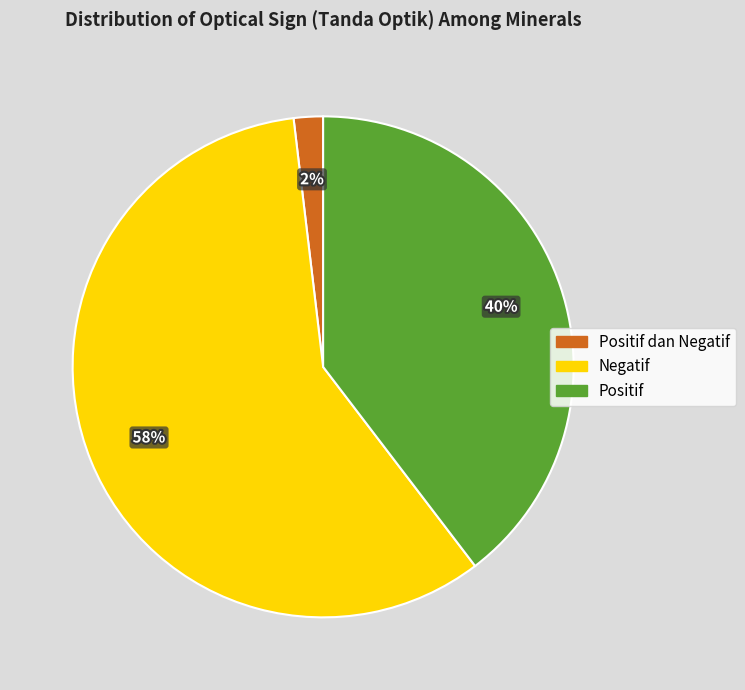

Is there a majority slice in this chart?

Yes